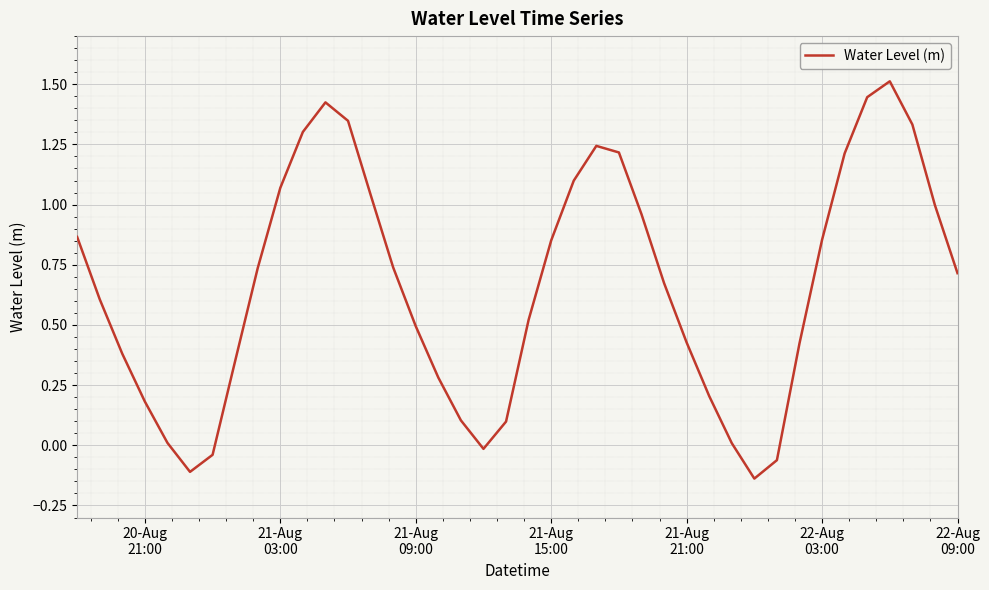

What is the difference between the maximum and minimum values?

1.7